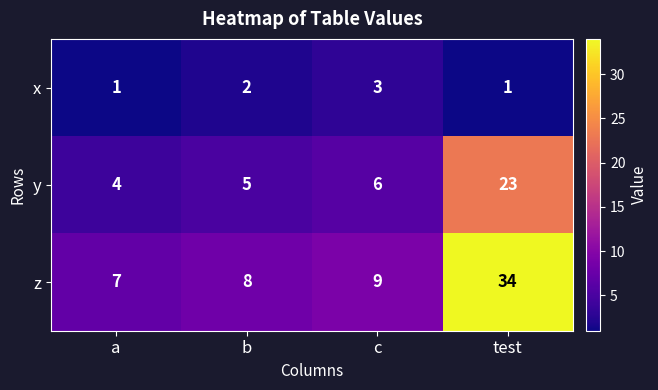

List the series in order of their overall mean, highest first.

z, y, x